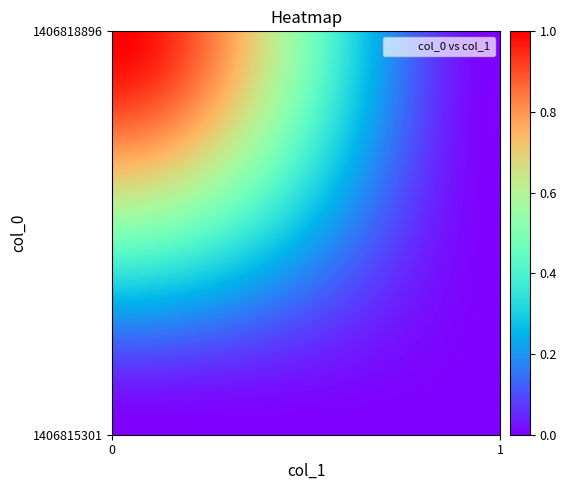

Reading left to right, extract all data points from this chart.

1406815301: 0	0
1406818896: 1	0